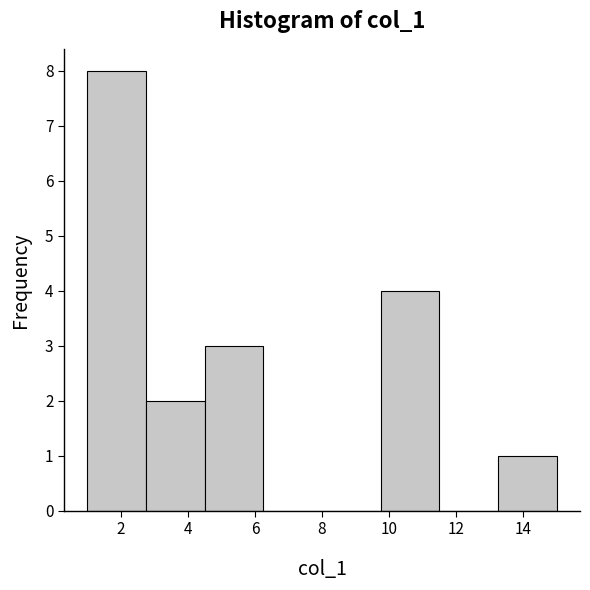

Reading left to right, list every bar in this chart as the range it spans on the x-axis followed by its height. Neither the bar edges nor the heights are printed on the chart, so give them approximately, as read against the axes.

1.00 to 2.75: 8
2.75 to 4.50: 2
4.50 to 6.25: 3
6.25 to 8.00: 0
8.00 to 9.75: 0
9.75 to 11.50: 4
11.50 to 13.25: 0
13.25 to 15.00: 1